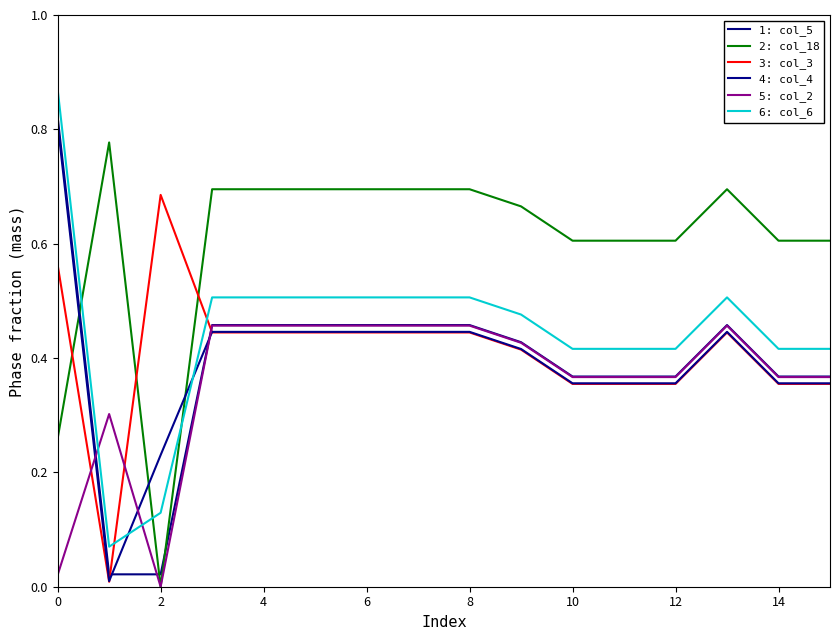

Does the chart have visible grid lines?

No